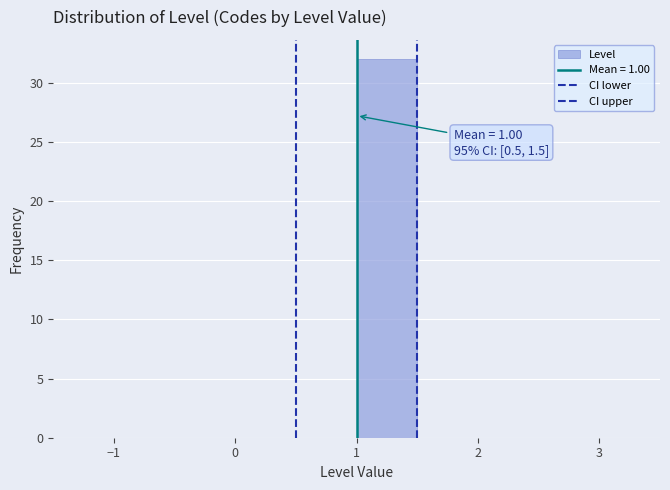

Over which range of the x-axis is the bar tallest?

1.0 to 1.5